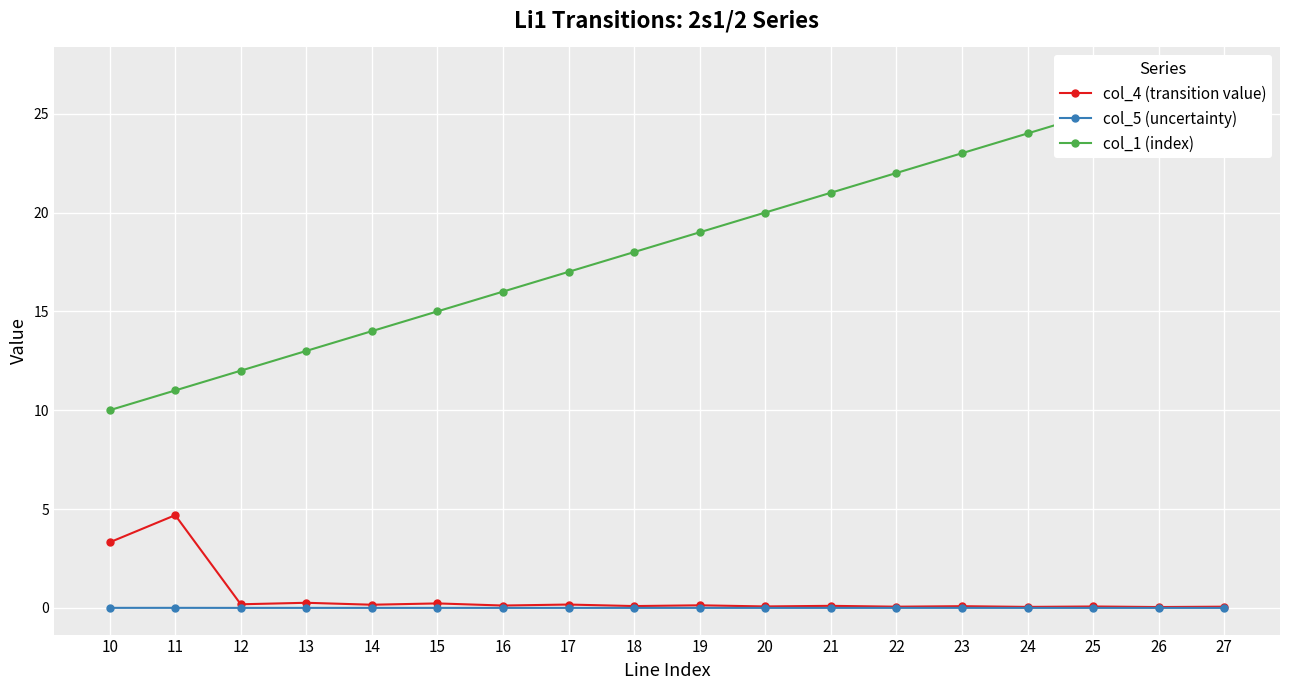

What is the total value across all series at 22?

22.1